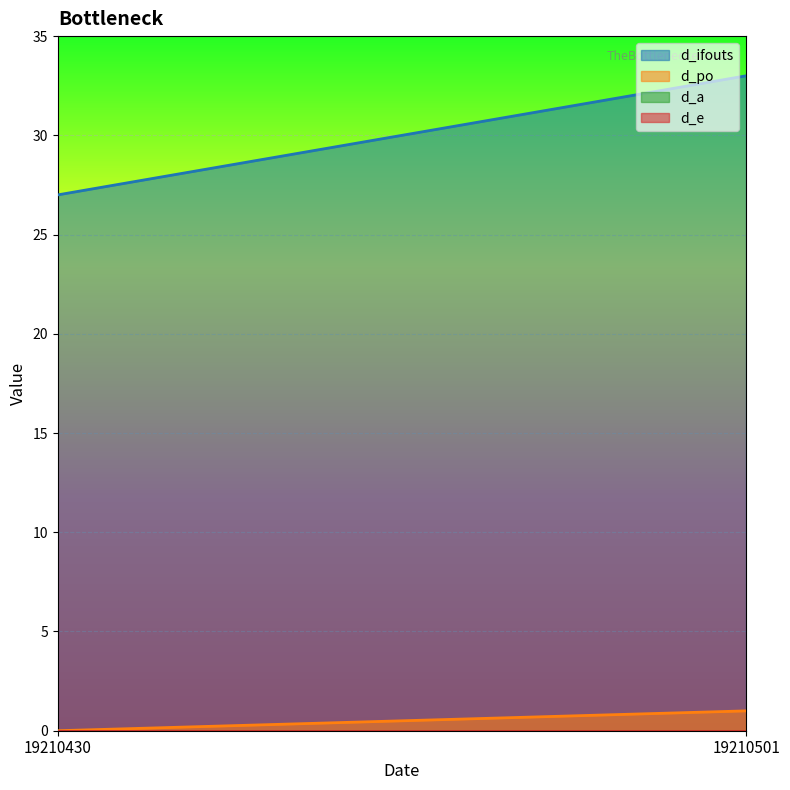

What is the value of the d_ifouts point at the 2nd from the left?

33